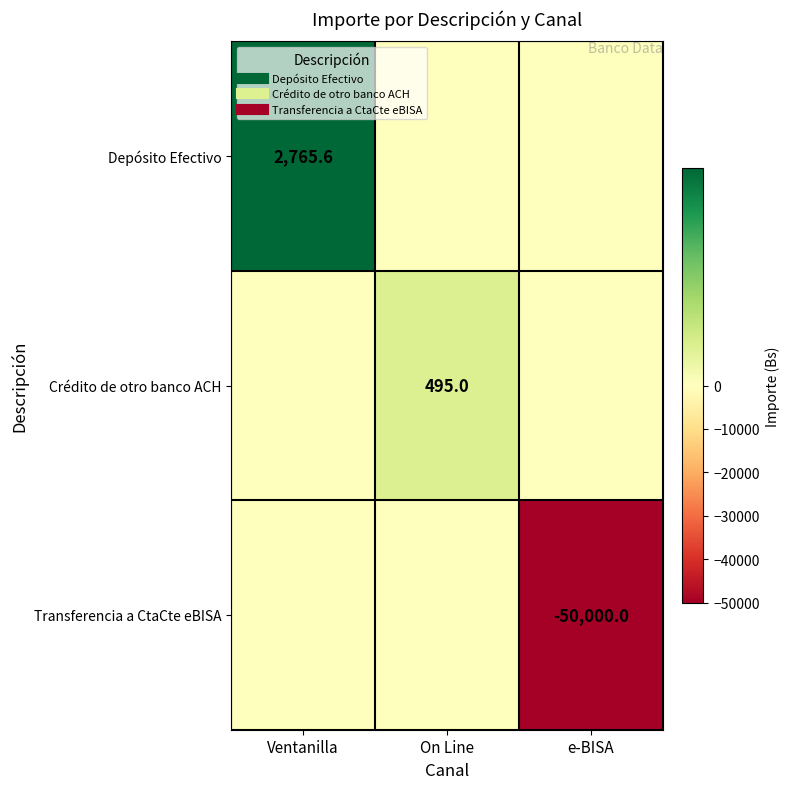

What is the greatest value displayed?

2765.6